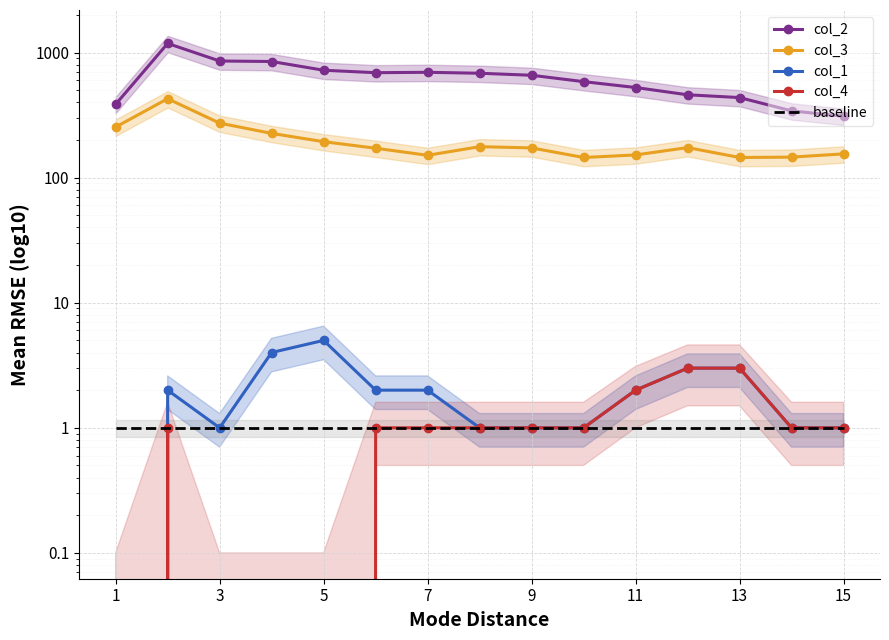

Which series has the largest range (max minus min)?

col_2